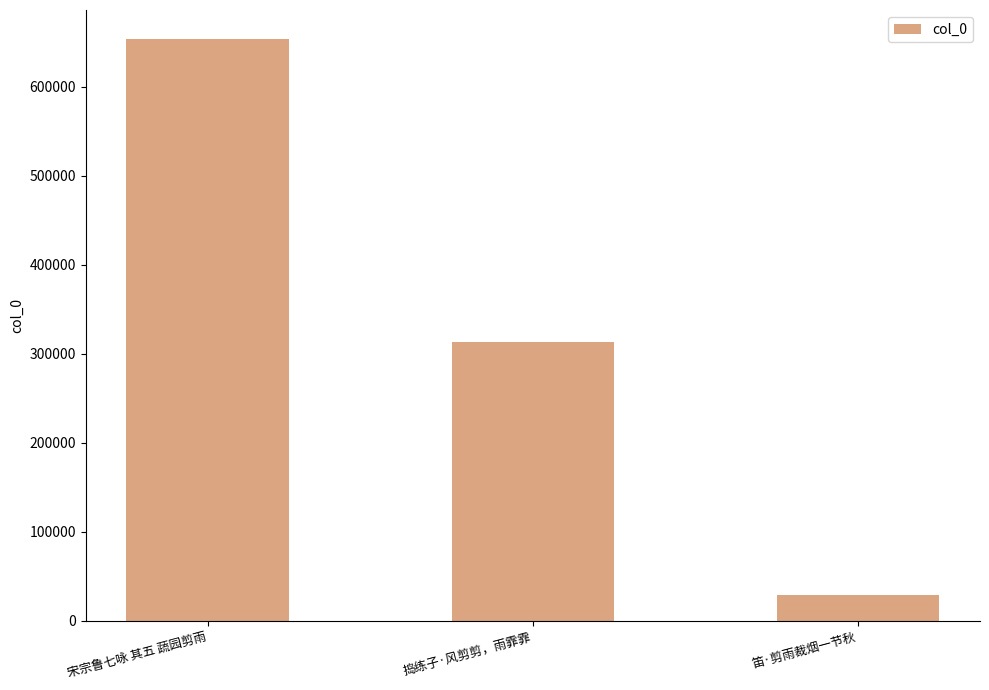

Reading right to left, list all the values displayed in this chart.

28942	313163	653505